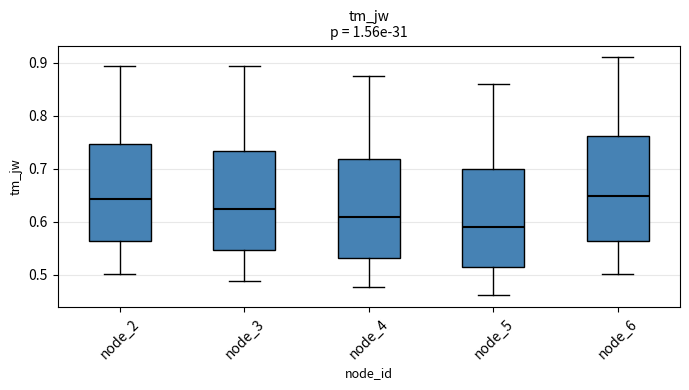

Reading left to right, transcribe this box plot: for each box, give where its median line is, the range the box spans, and where its two whiskers end, as read against the y-axis. The values are not printed on the chart, so give them approximately, as read against the axis.

node_2: median 0.64, box 0.56 to 0.75, whiskers 0.50 to 0.89
node_3: median 0.62, box 0.55 to 0.73, whiskers 0.49 to 0.89
node_4: median 0.61, box 0.53 to 0.72, whiskers 0.48 to 0.88
node_5: median 0.59, box 0.51 to 0.70, whiskers 0.46 to 0.86
node_6: median 0.65, box 0.56 to 0.76, whiskers 0.50 to 0.91